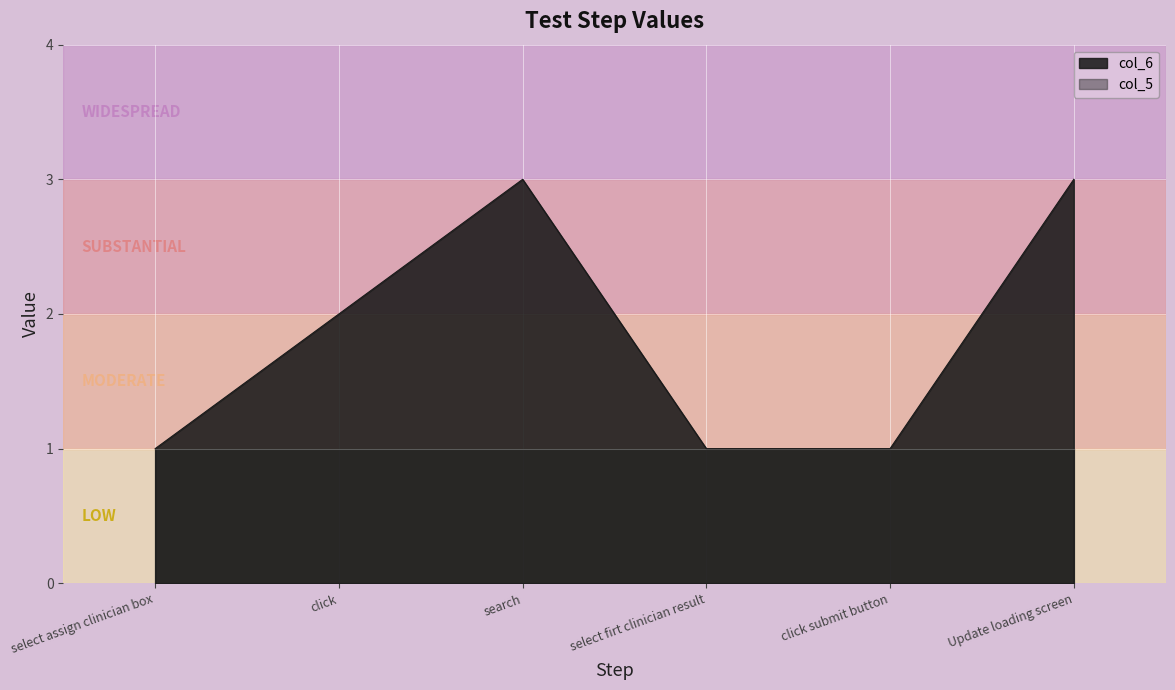

How many interior local peaks (higher than both neighbors) does the data have?

1